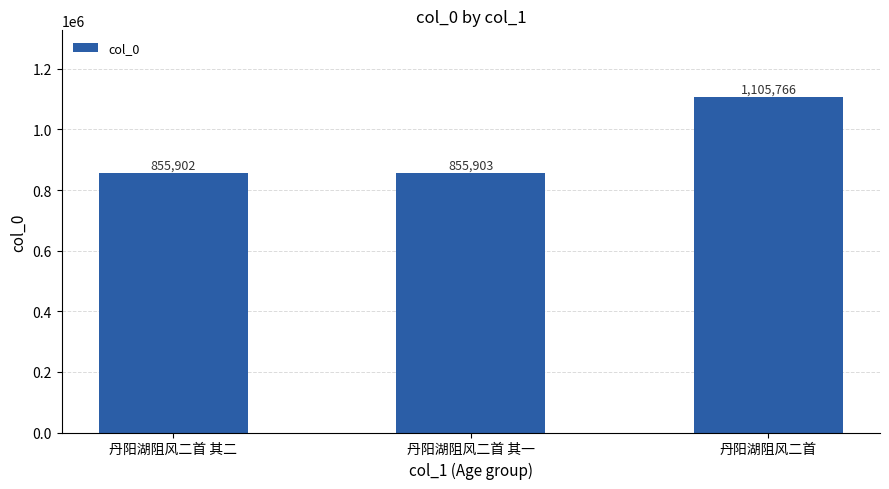

True or false: the data shows 1509537 at 丹阳湖阻风二首 其二.

False